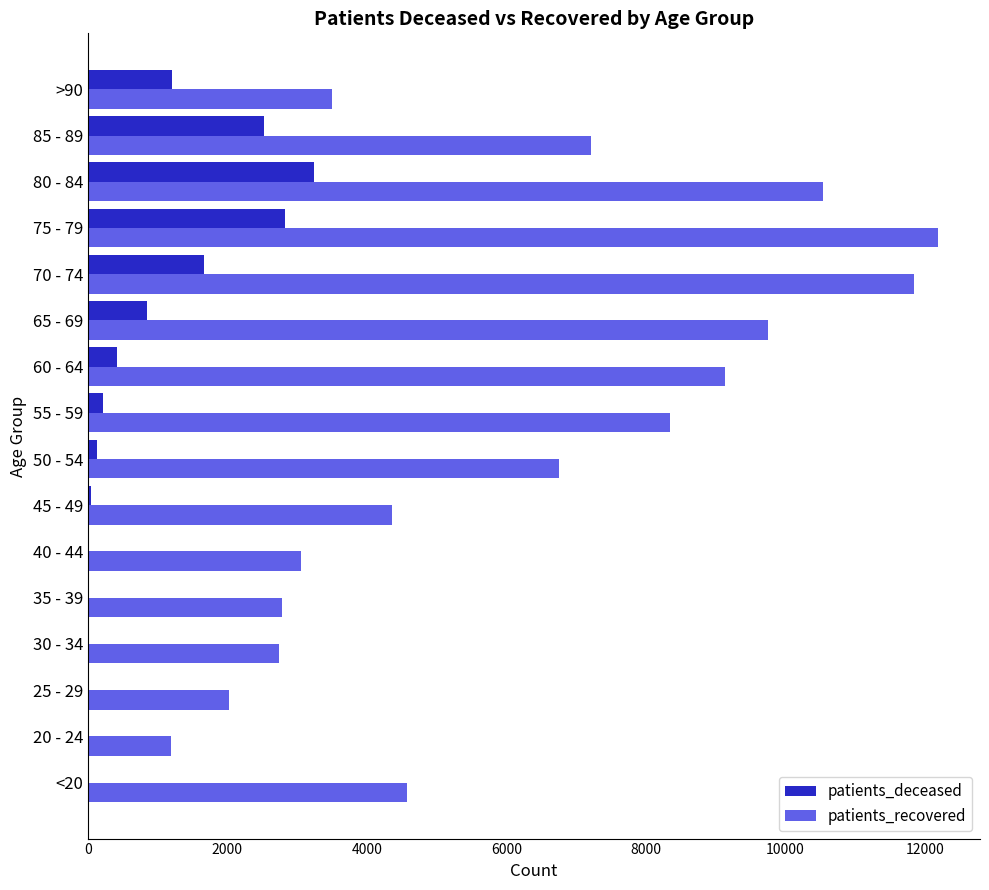

What is the sum of all patients_deceased values?

13213